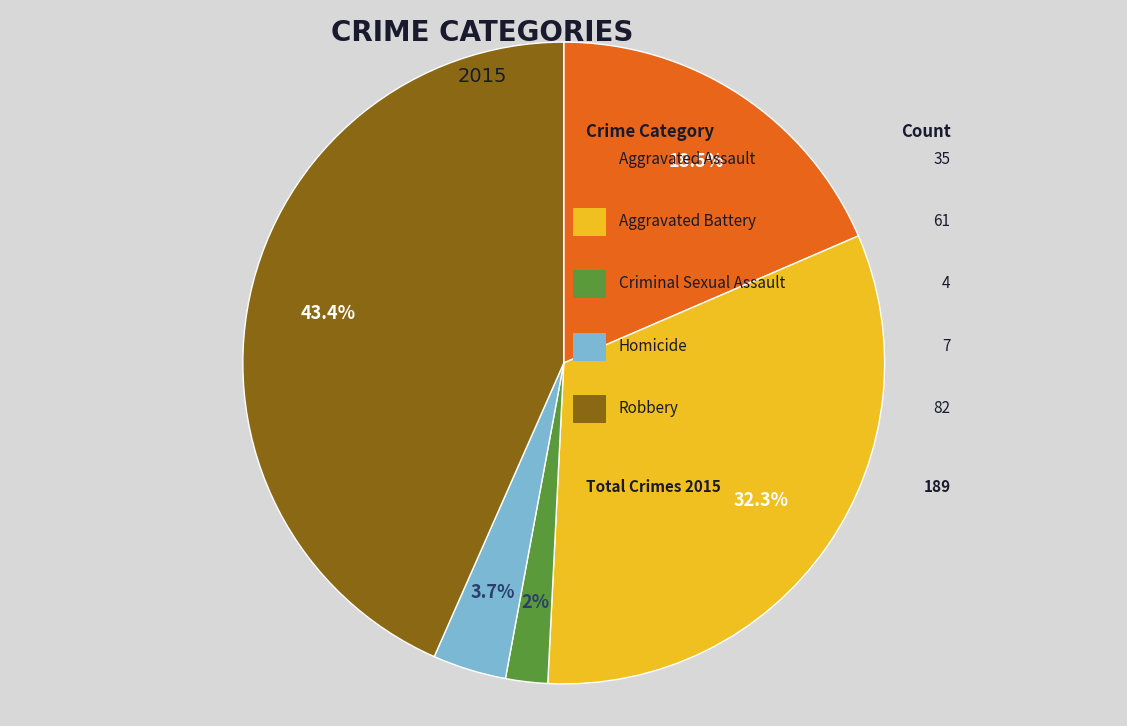

Does any single category account for the majority?

No